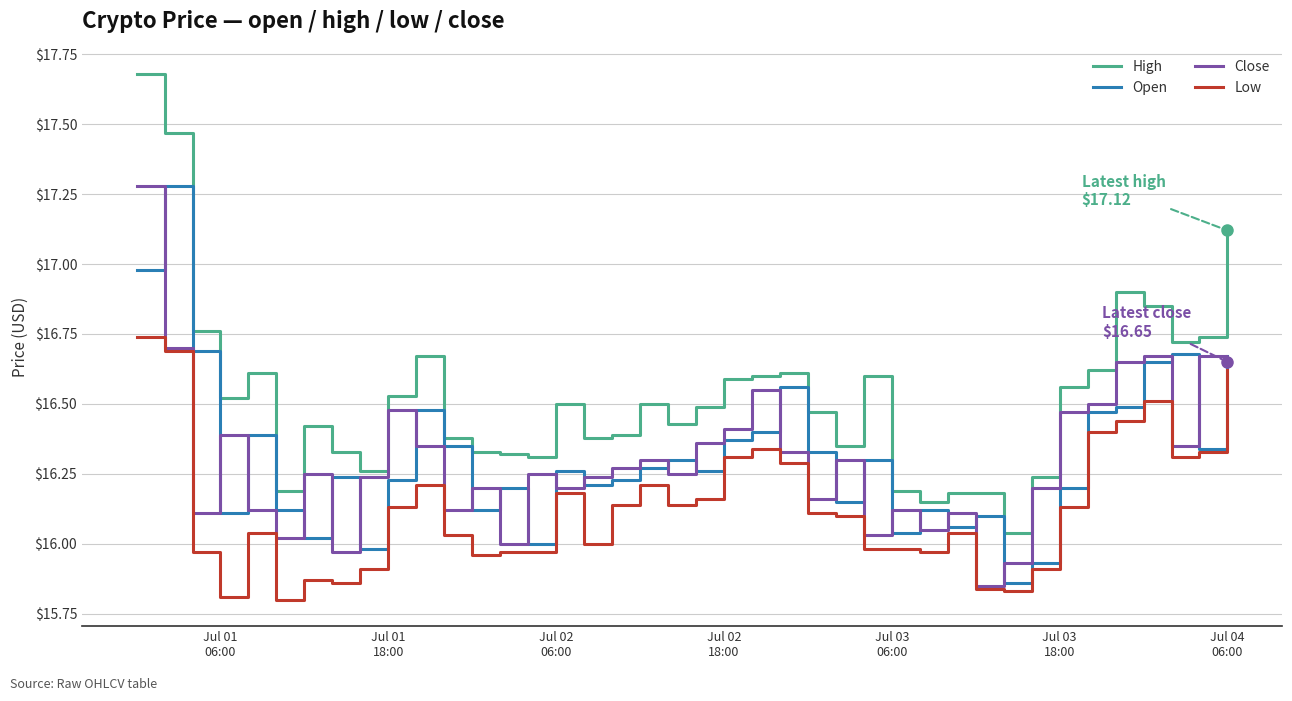

Which series has the largest range (max minus min)?

High